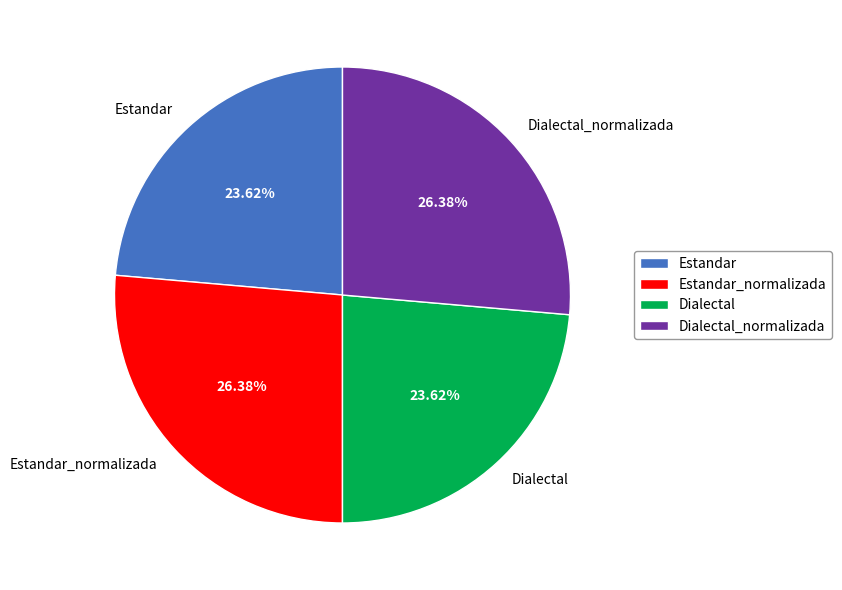

To the nearest percent, what is the average slice percentage?

25%